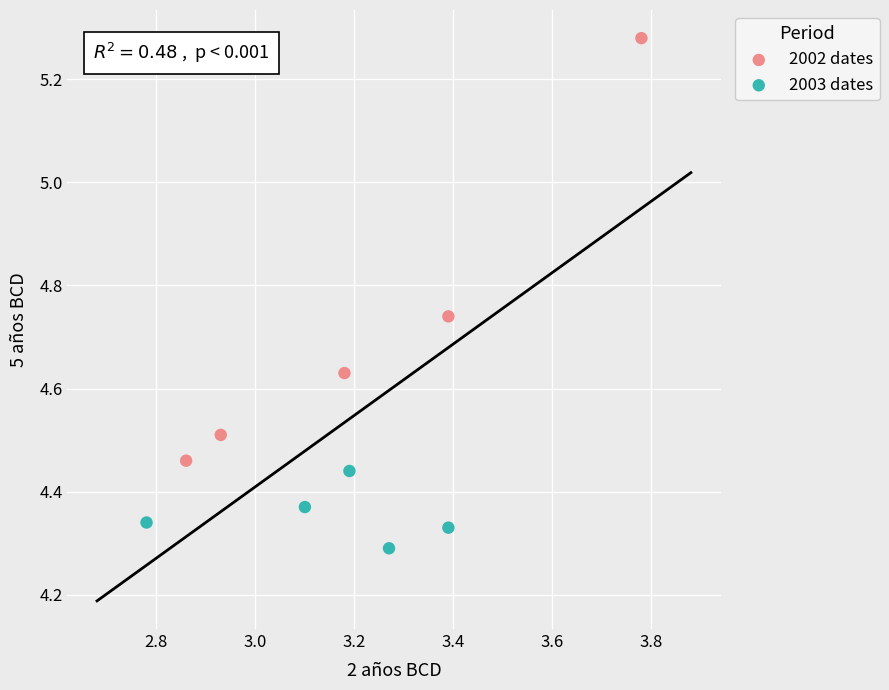

Which series reaches the minimum Y coordinate?

2003 dates